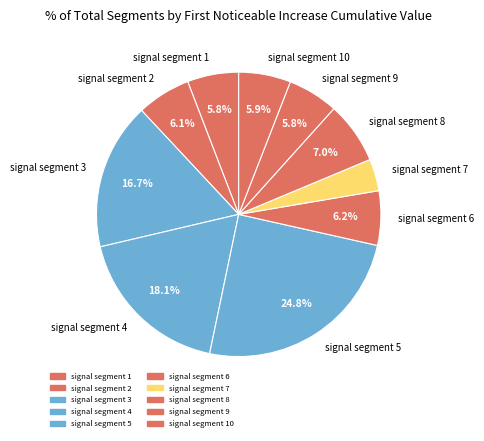

To the nearest percent, what portion does signal segment 4 represent?

18%